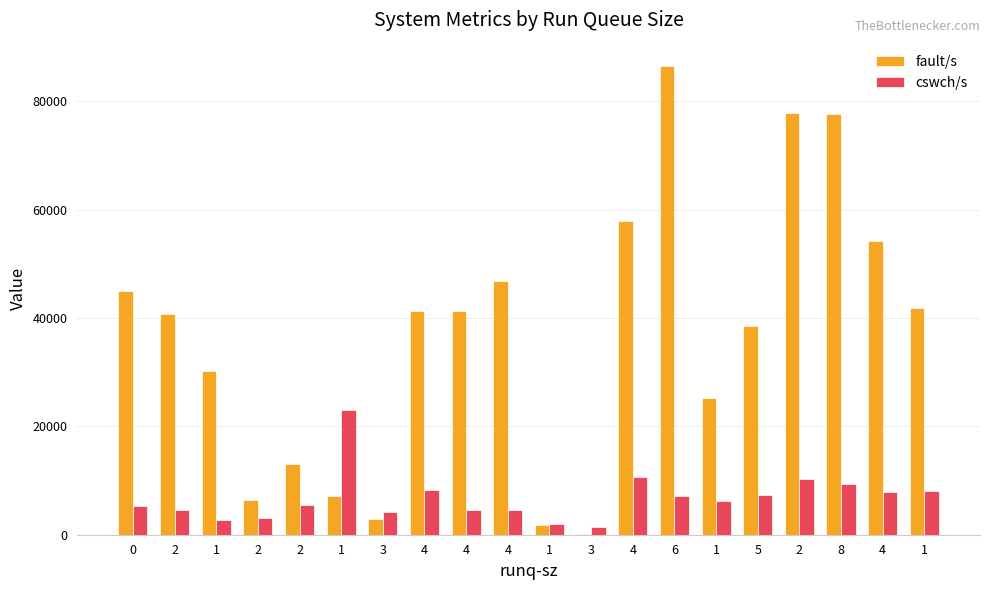

What is the lowest value of the cswch/s series?

1354